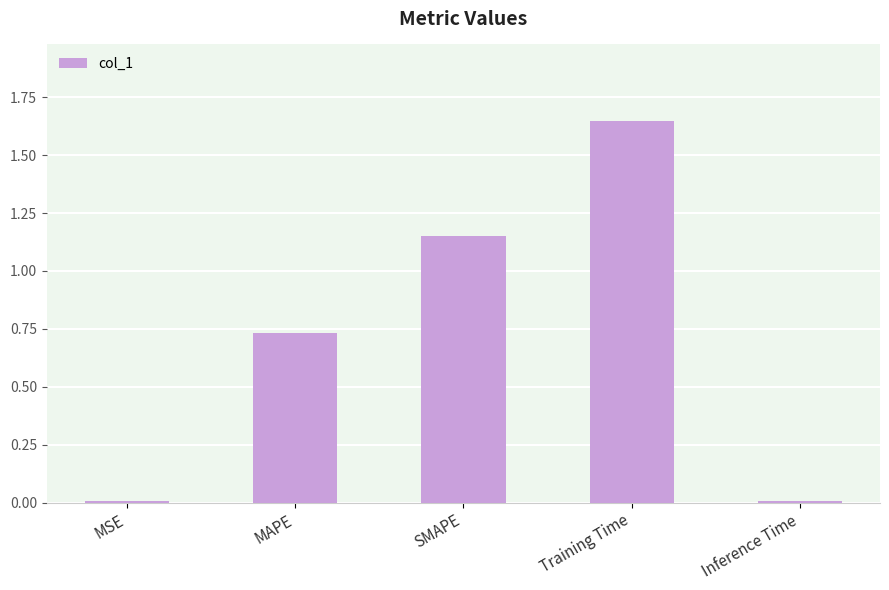

The value at SMAPE is 2.0. True or false?

False